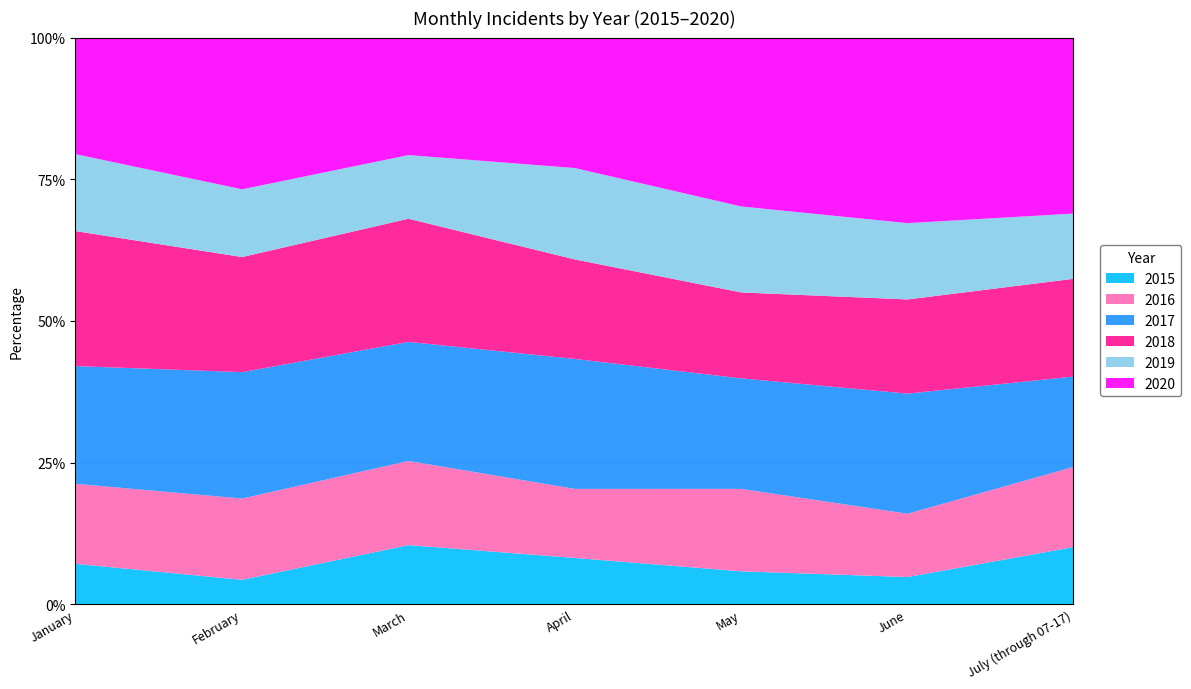

The 2017 series shows 50 at July (through 07-17). True or false?

False